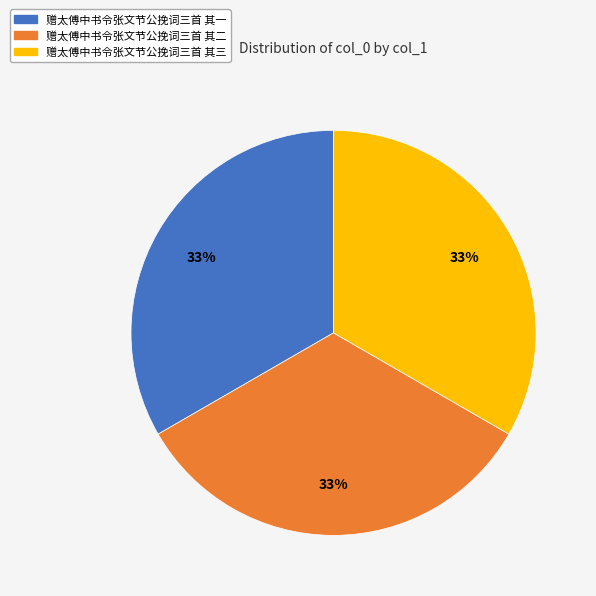

Is the sum of 赠太傅中书令张文节公挽词三首 其二 and 赠太傅中书令张文节公挽词三首 其一 greater than half?

Yes